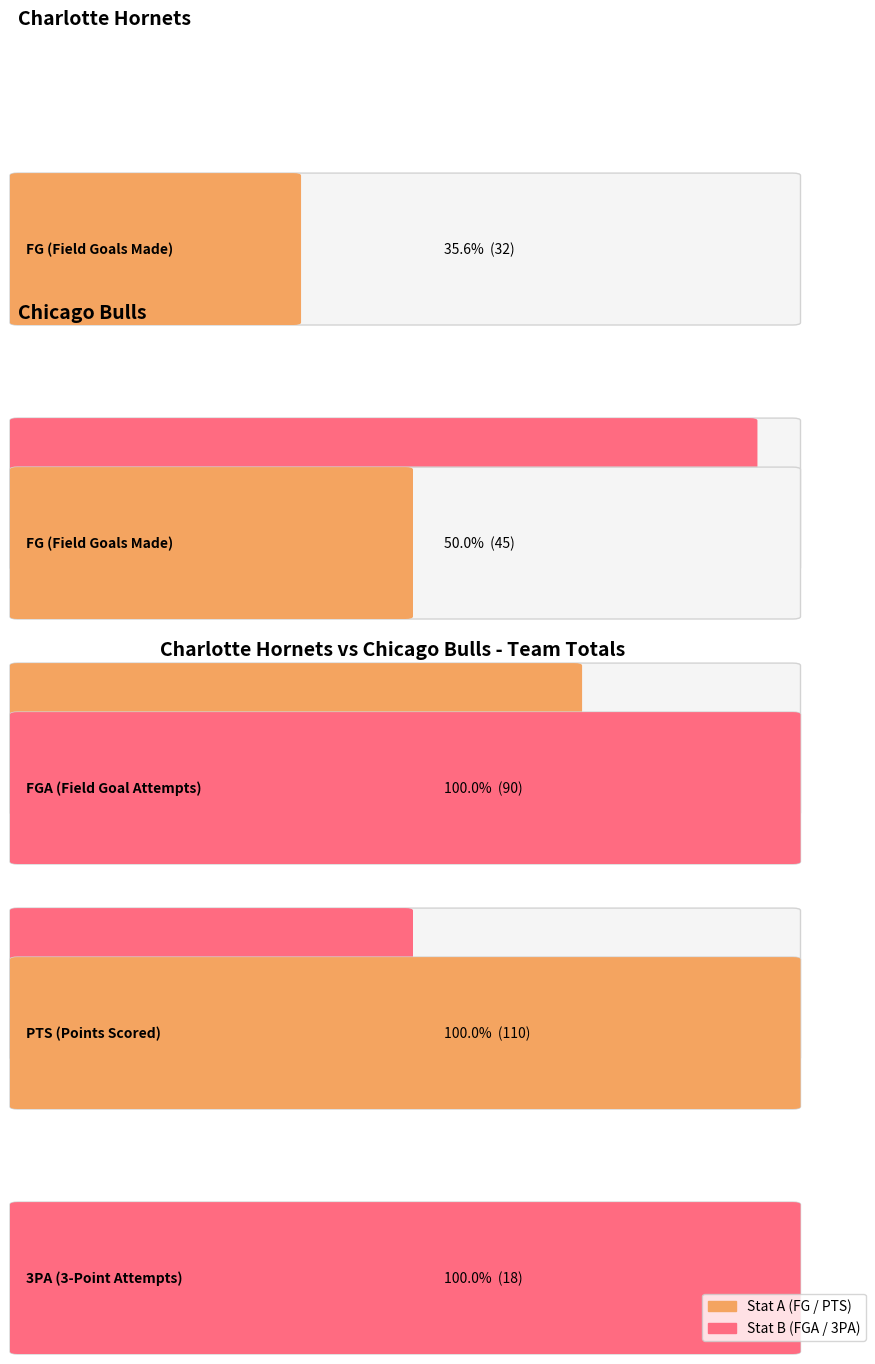

At how many categories does at least one series exceed 48?

2